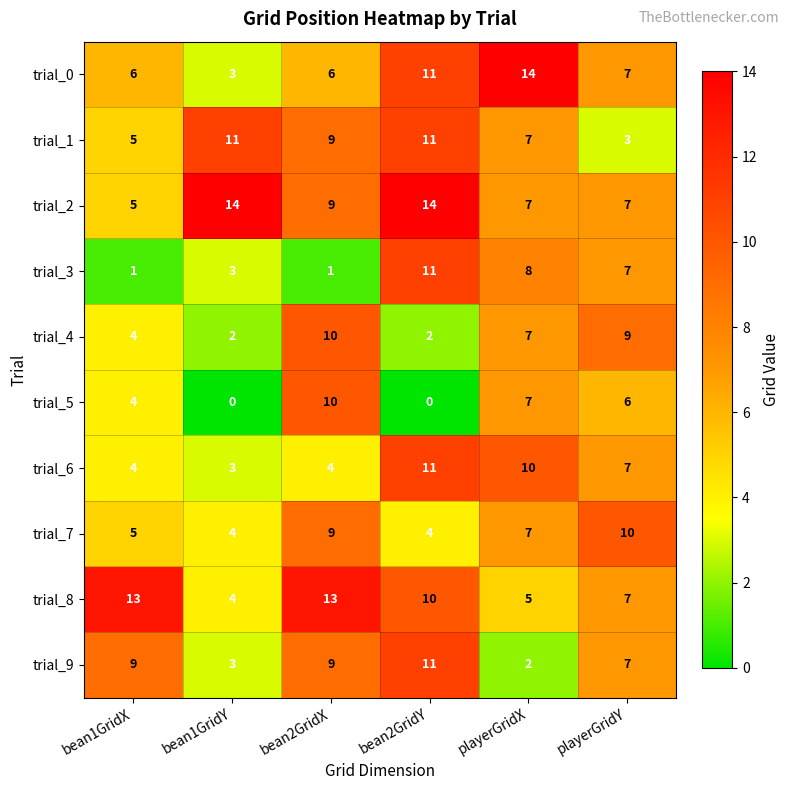

Which series changed the most between bean1GridY and bean2GridX?

trial_5